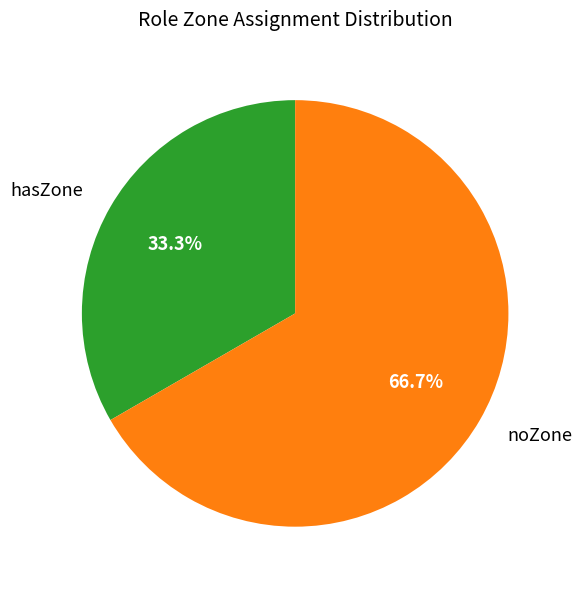

Is there a majority slice in this chart?

Yes